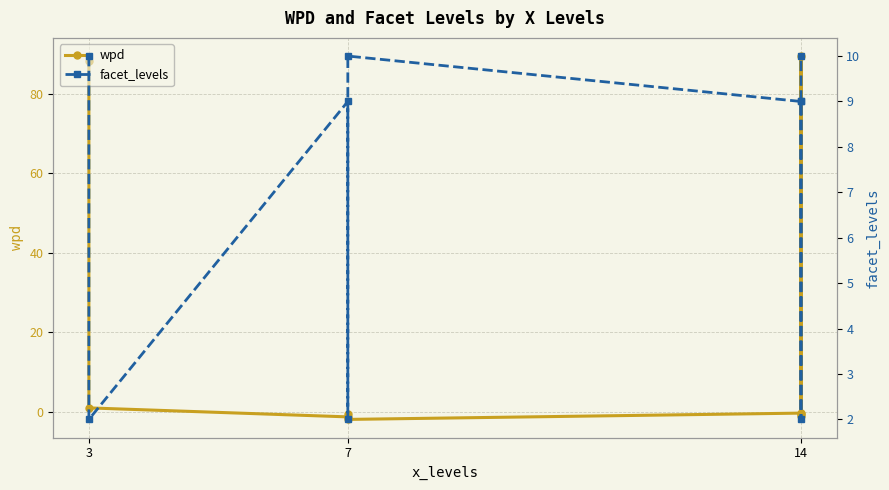

True or false: facet_levels has more than 0 interior local peaks.

True